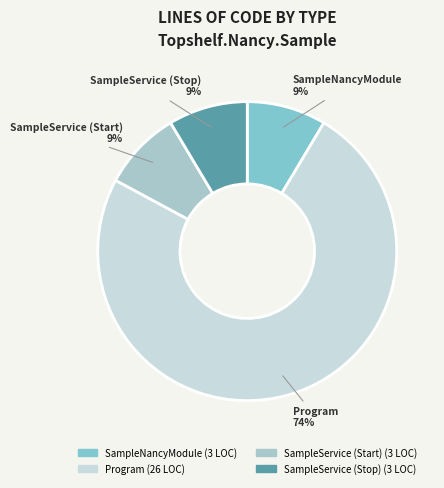

What is the largest slice in the pie chart?

Program